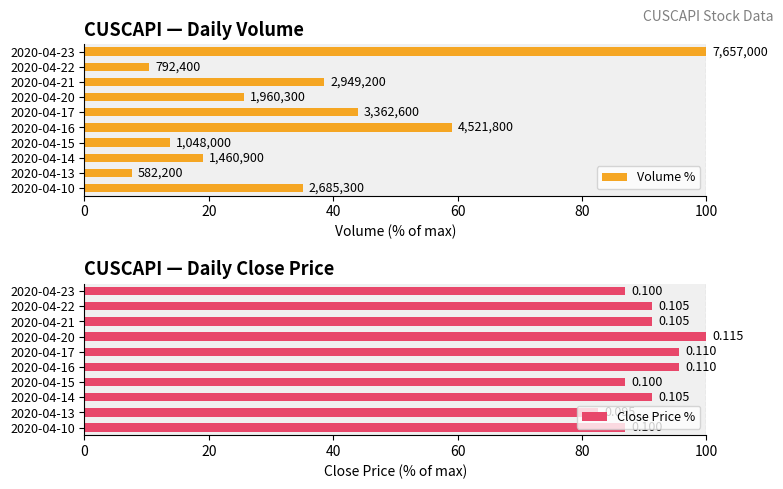

What is the total value across all series at 2020-04-23?

187.0